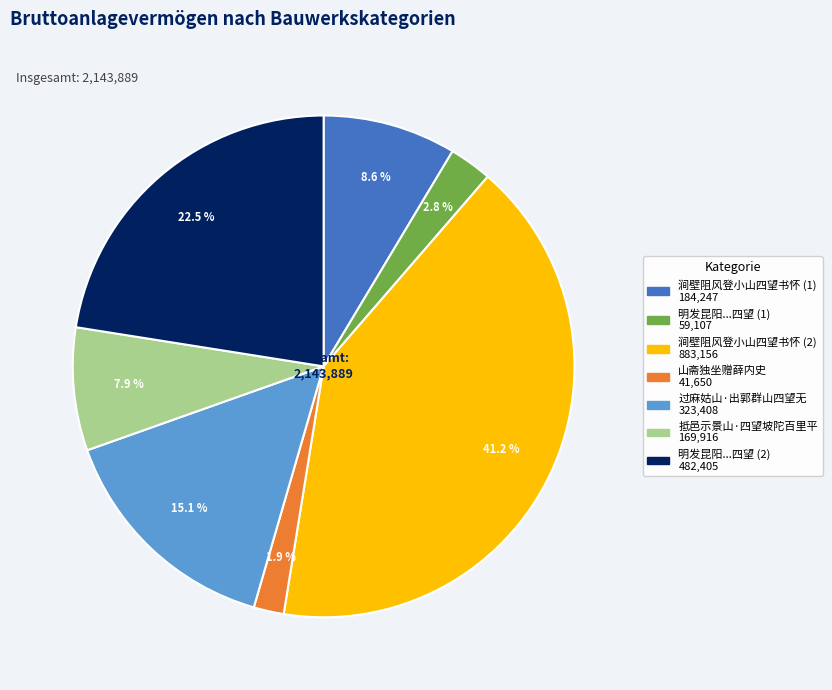

Is there a majority slice in this chart?

No